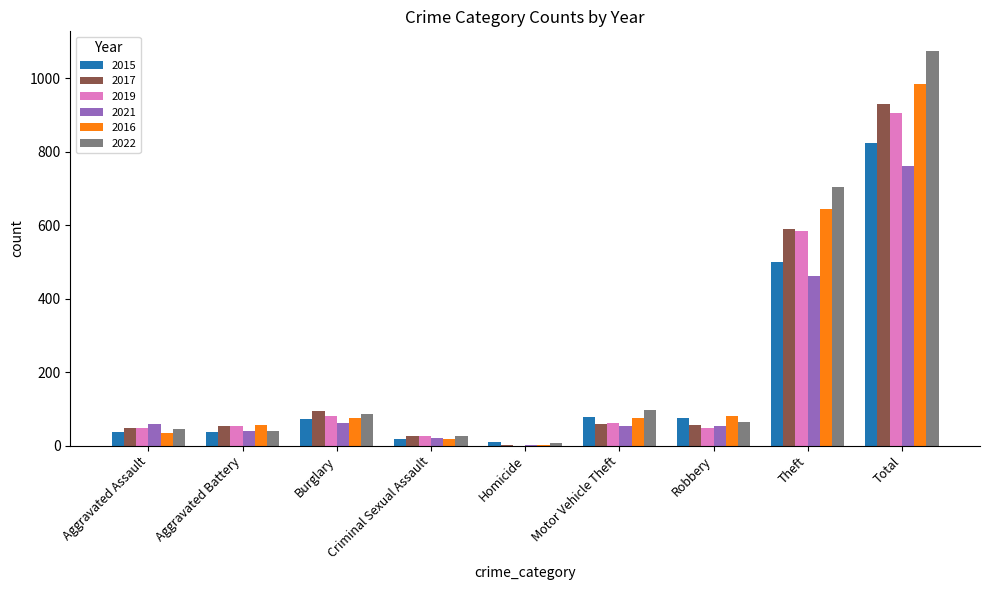

What is the total value across all series at Aggravated Battery?

278